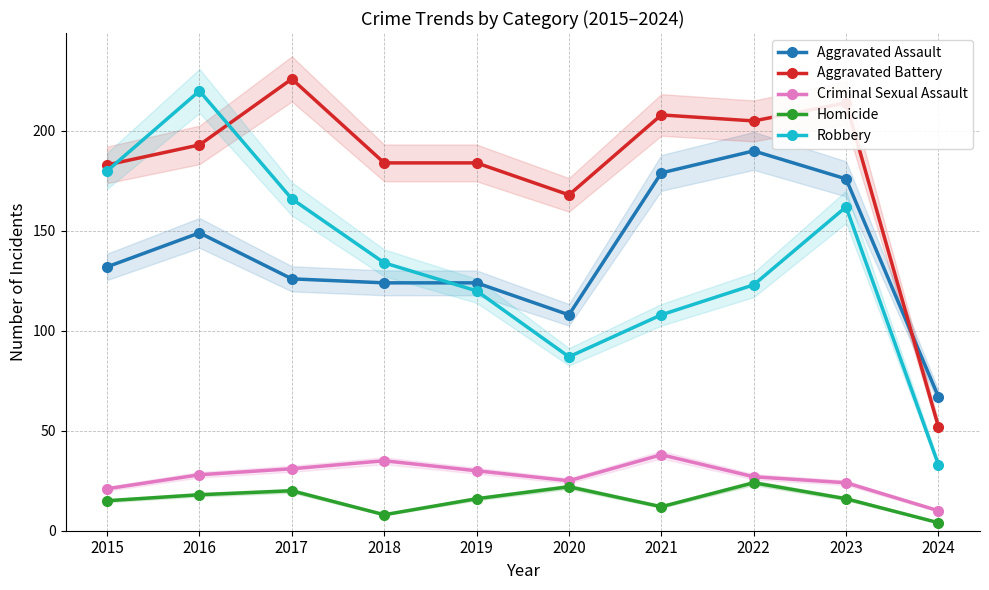

True or false: Robbery and Homicide intersect in this chart.

False